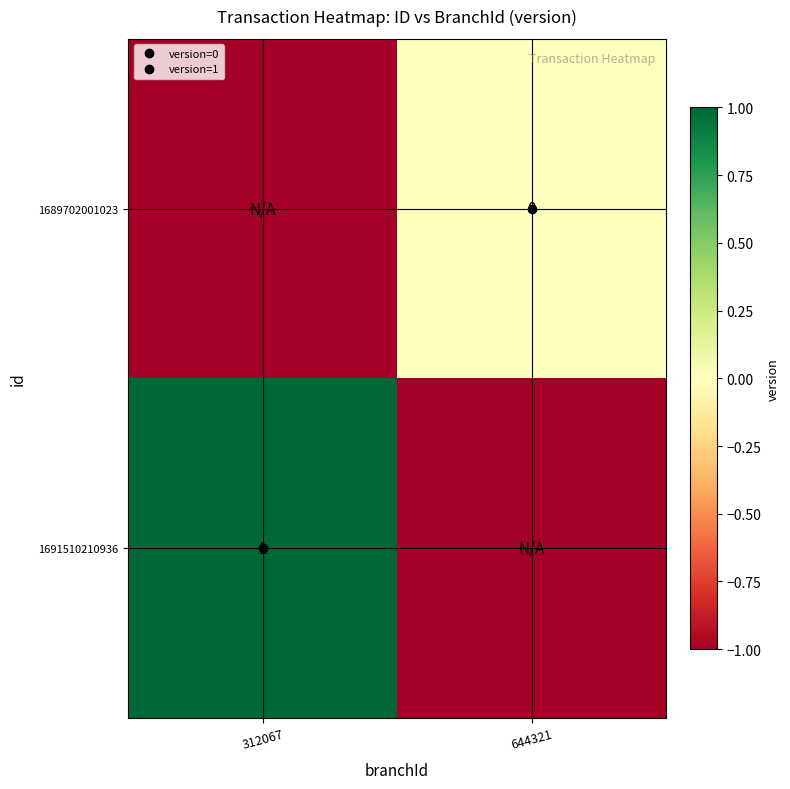

Between 312067 and 644321, which is larger?

644321